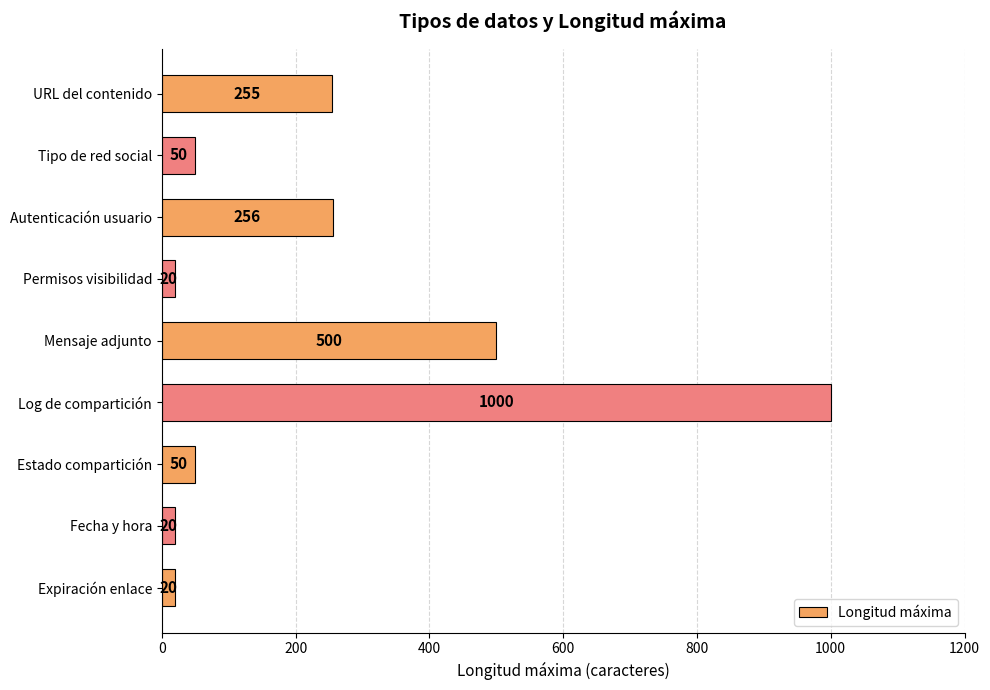

What is the difference between the values at Expiración enlace and Estado compartición?

30